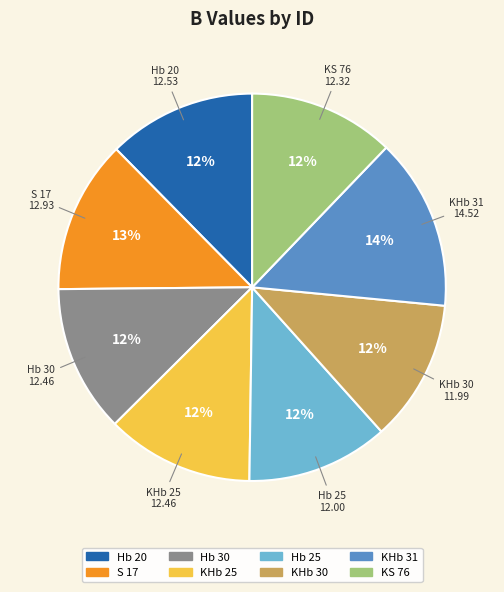

Which has a higher value, KS 76 or KHb 31?

KHb 31